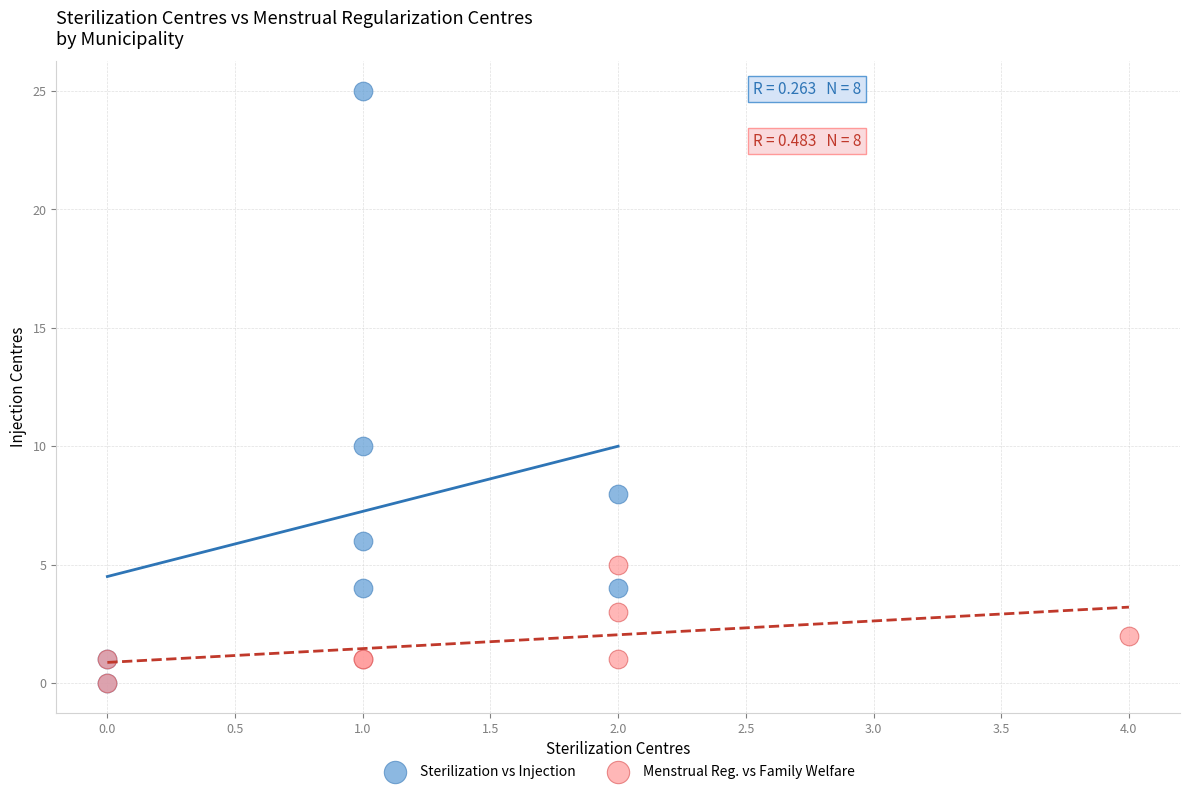

Which series contains the highest Y value?

Sterilization vs Injection